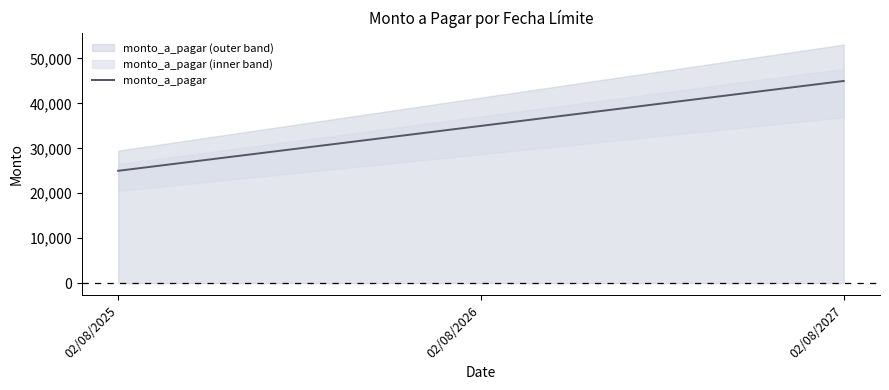

What is the greatest value displayed?

45000